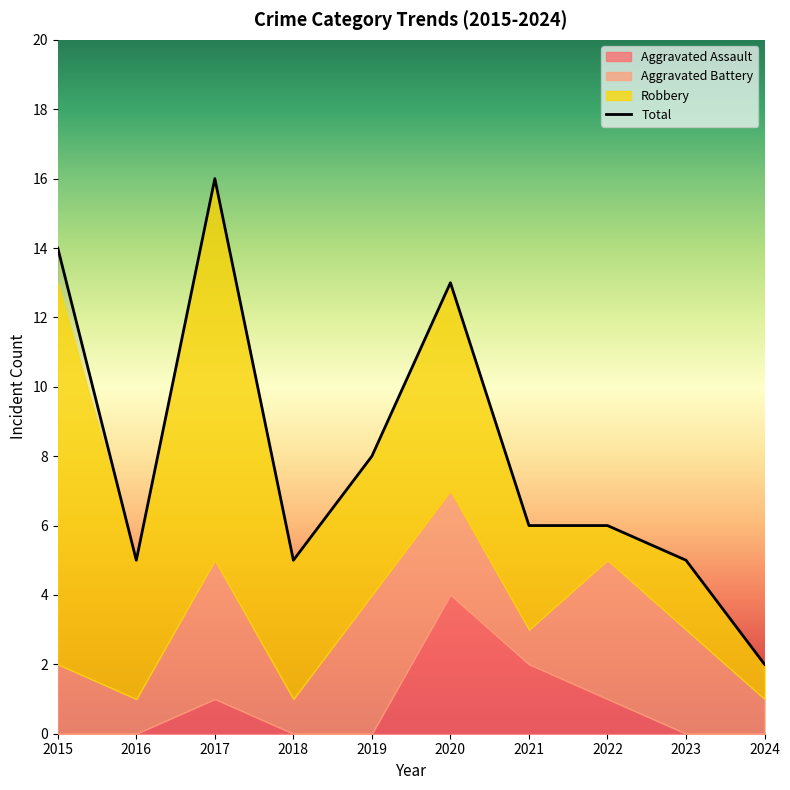

The value of Robbery at 2023 is 1. True or false?

False